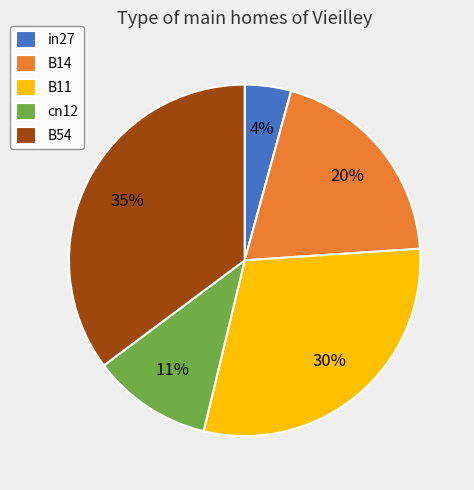

To the nearest percent, what is the difference between the largest and smallest slice percentages?

31%